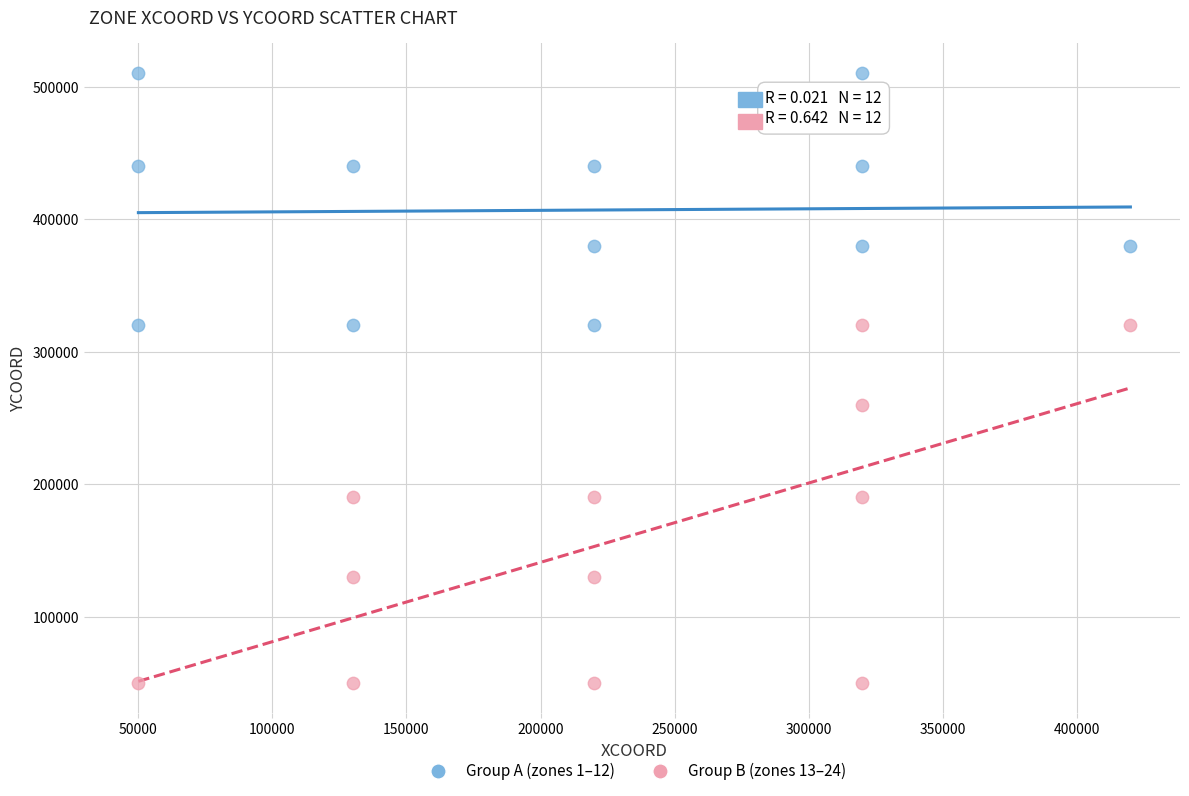

Which series contains the lowest Y value?

Group B (zones 13–24)